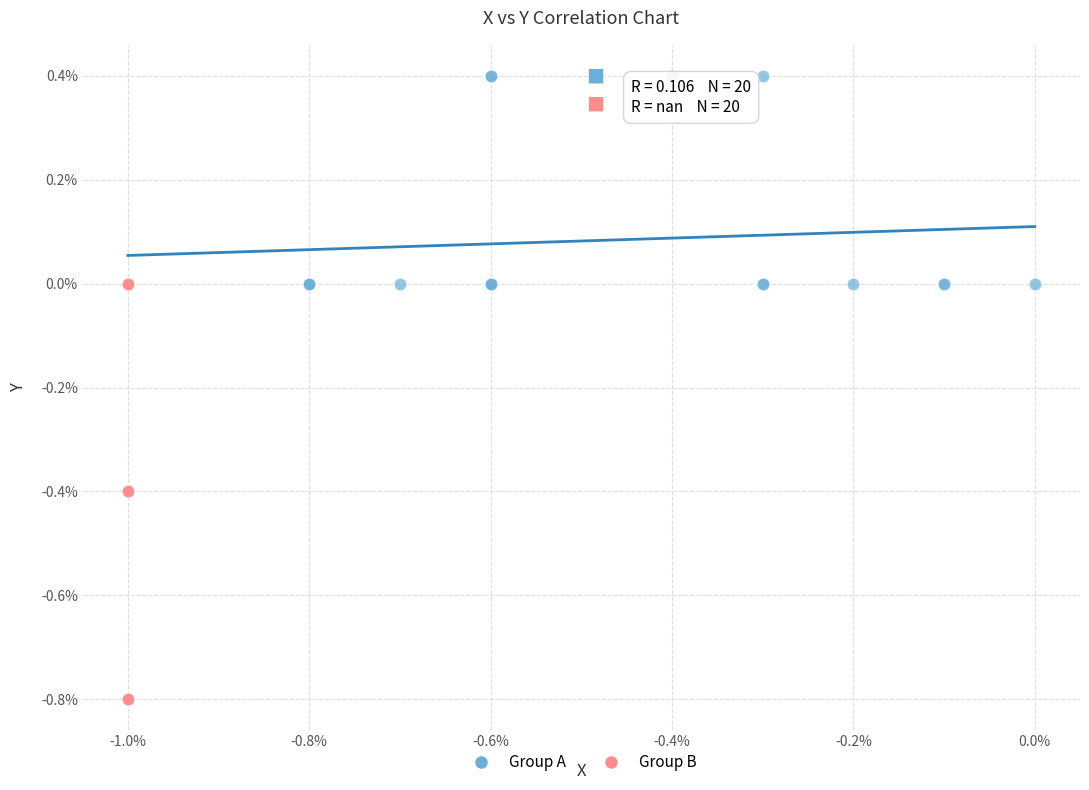

Which series contains the lowest Y value?

Group B